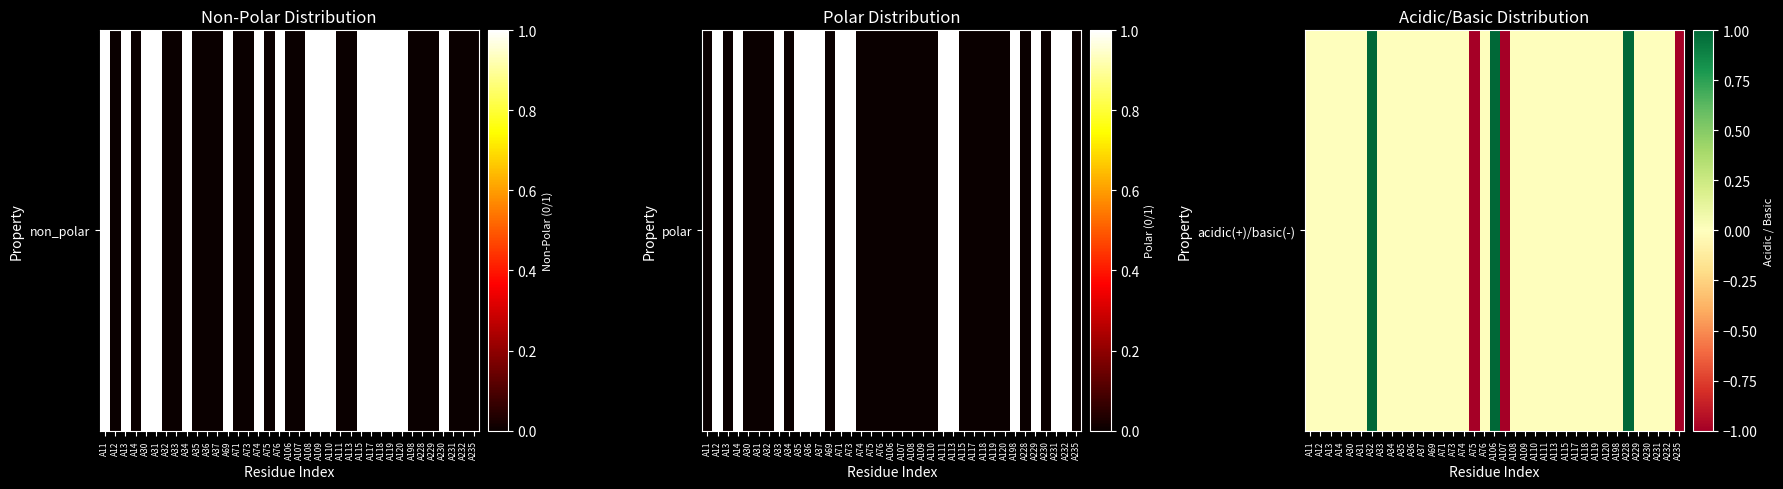

Where does the data first go above 0?

A32